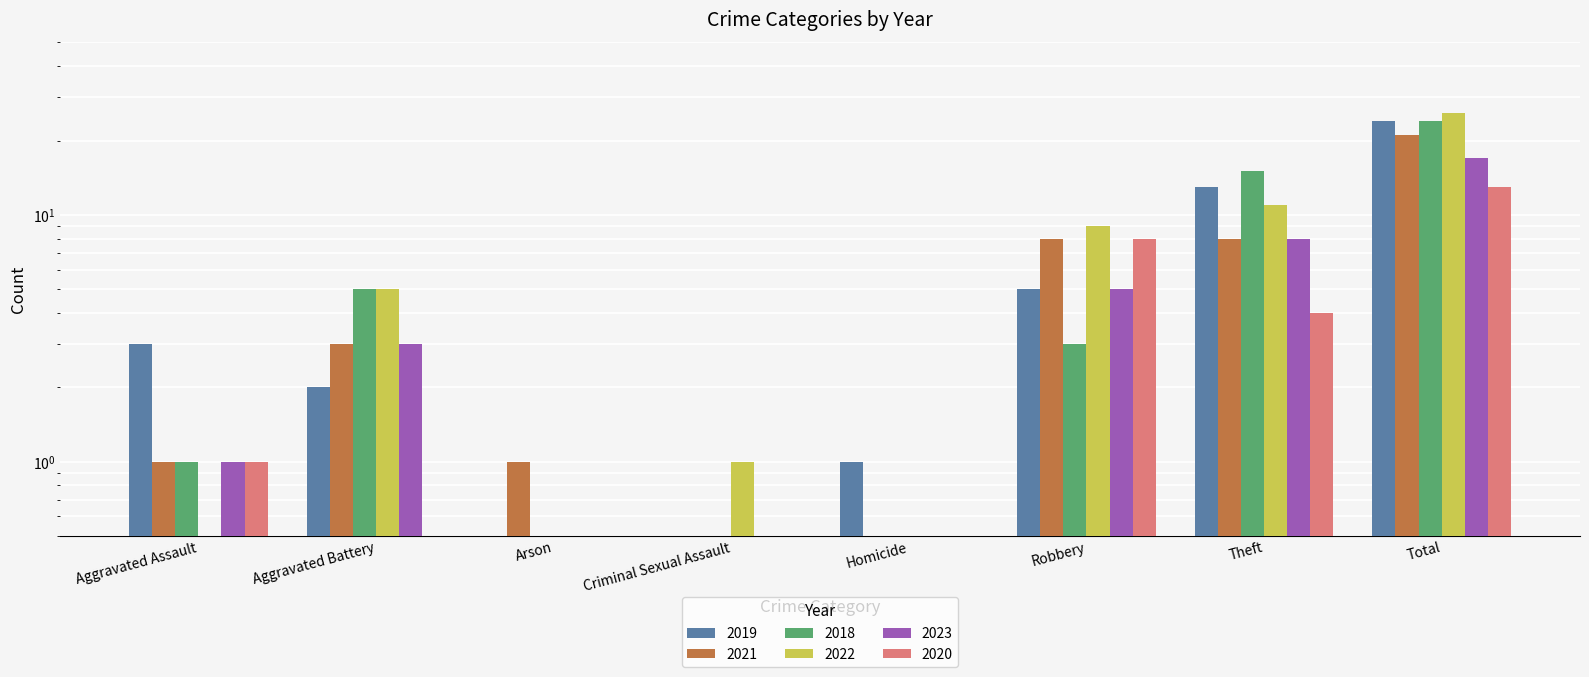

At which label is 2020 closest to 6?

Robbery